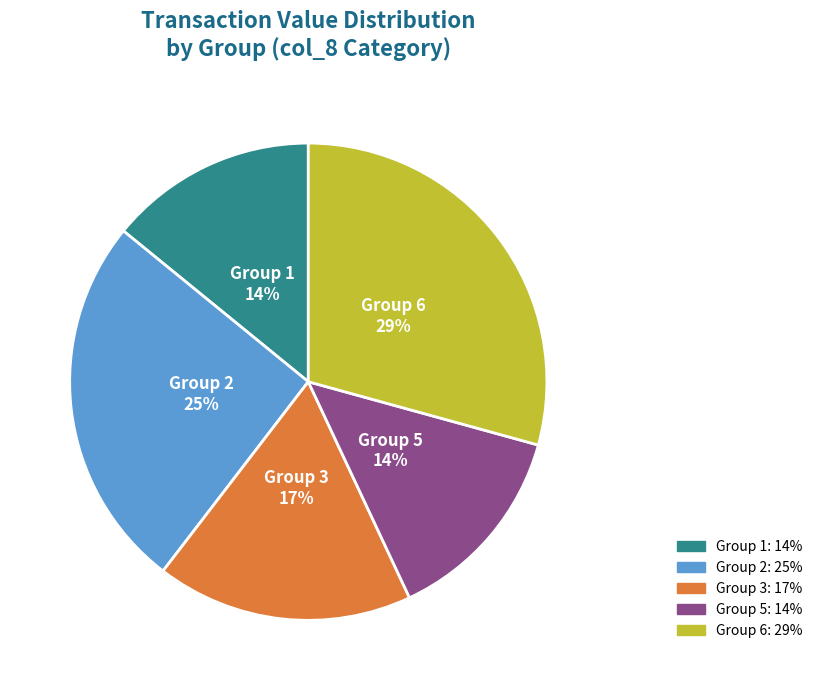

Is there a majority slice in this chart?

No